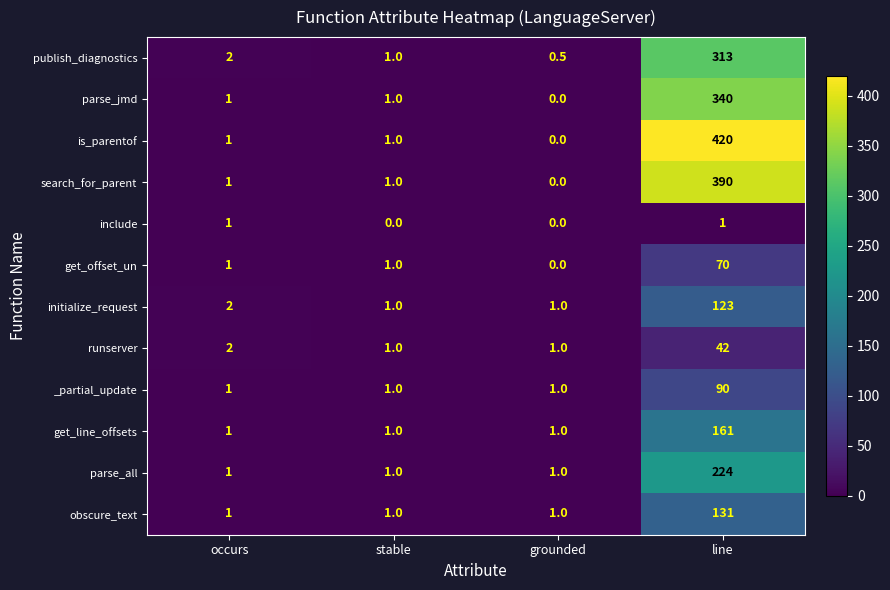

How many distinct data groups are displayed?

12